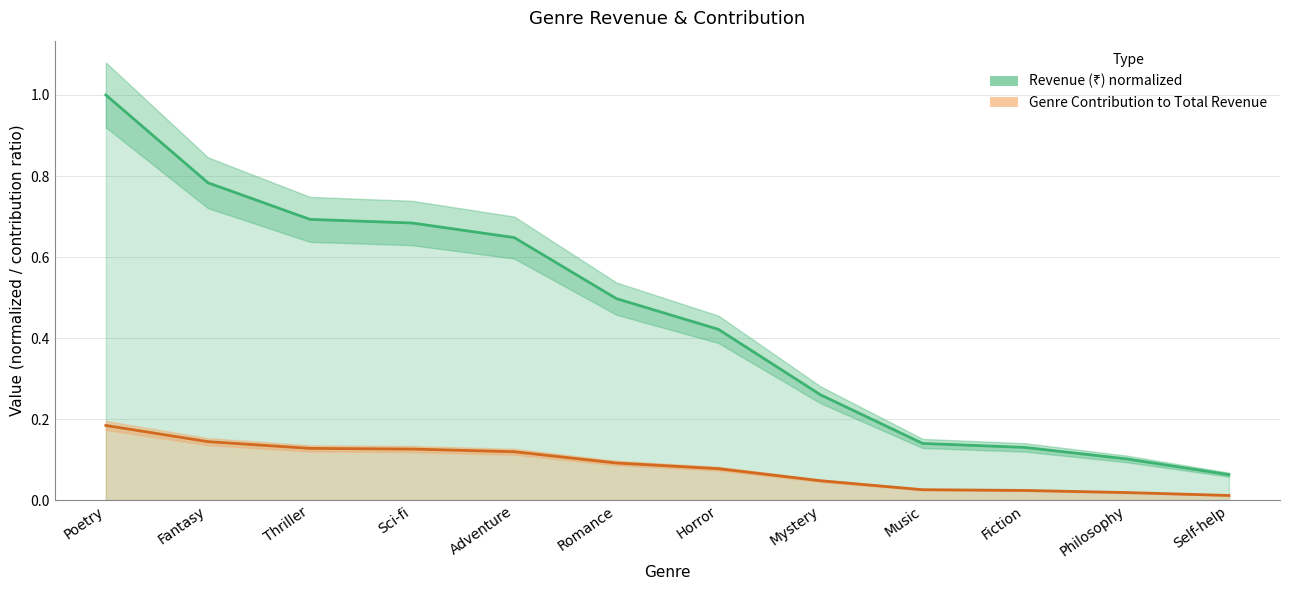

Which has a higher value, Self-help or Philosophy?

Philosophy